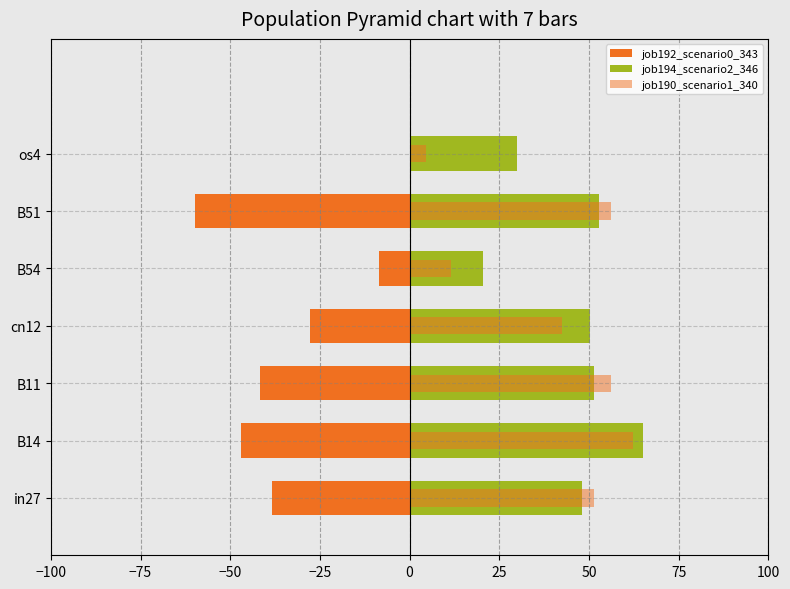

What is the maximum value shown in the chart?

64.9